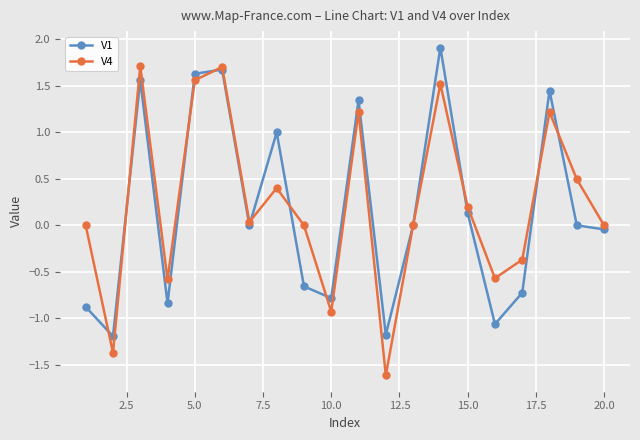

True or false: V4 has more than 0 points higher than both neighbors.

True